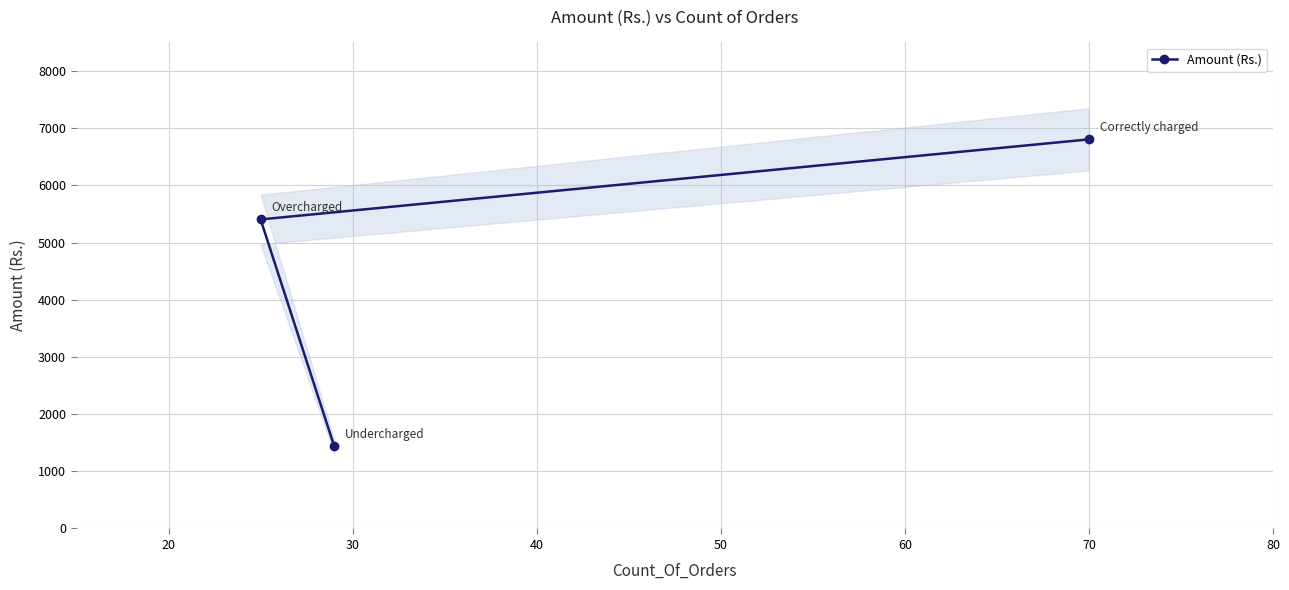

What is the value of the Amount (Rs.) point at the 1st from the left?

5405.0